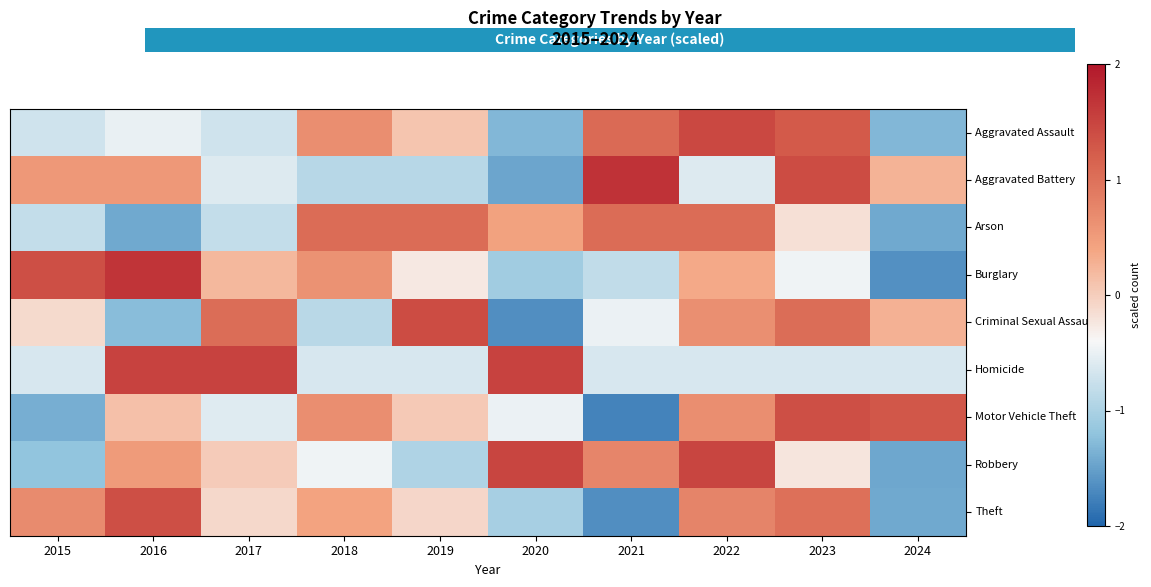

Which label corresponds to the smallest value in the chart?

2021